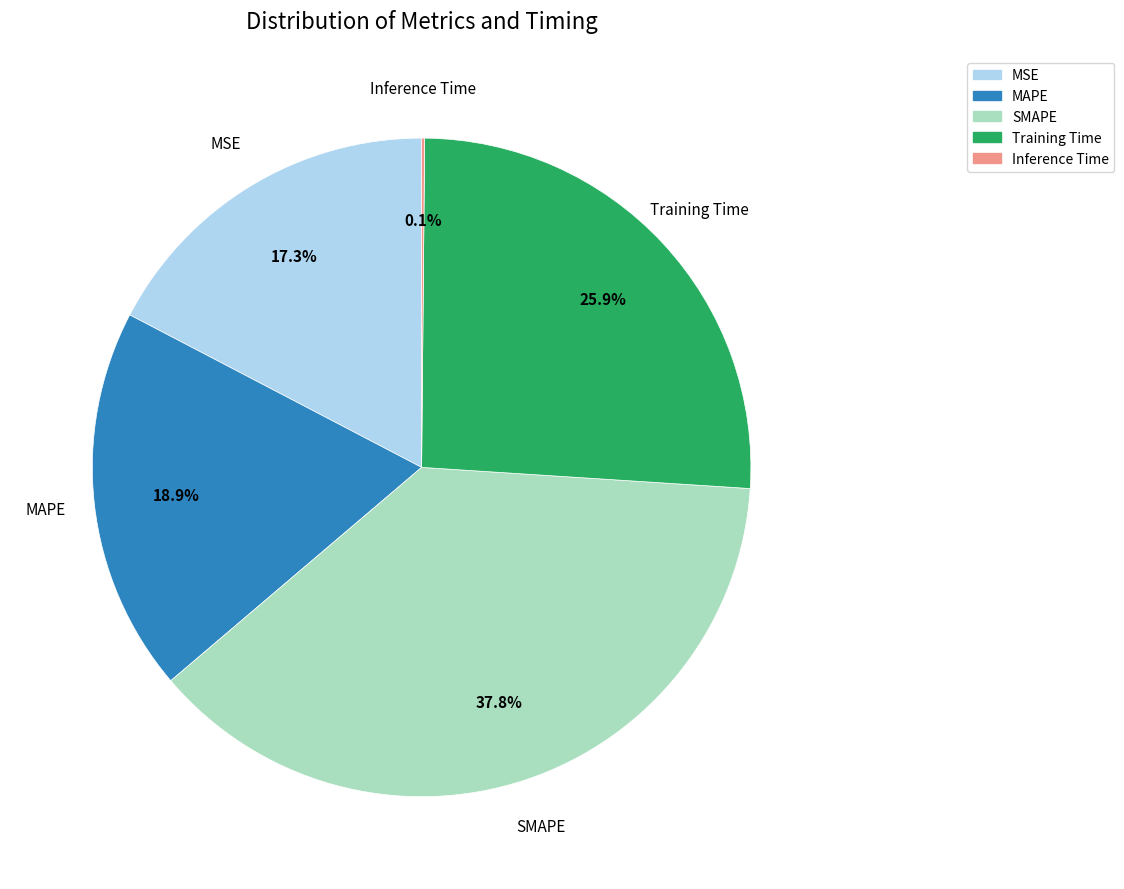

What is the largest slice in the pie chart?

SMAPE